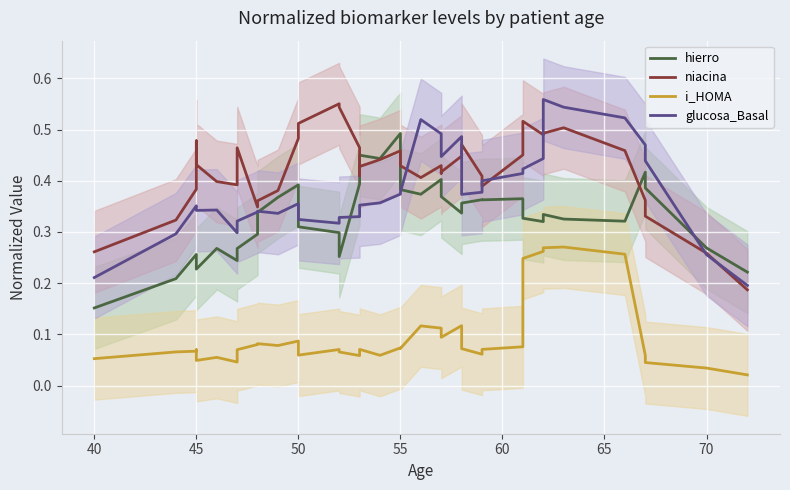

Reading left to right, transcribe all the data shown in this chart.

hierro: 0.2	0.2	0.3	0.2	0.2	0.3	0.2	0.3	0.3	0.3	0.4	0.4	0.3	0.3	0.3	0.3	0.4	0.4	0.4	0.4	0.5	0.4	0.4	0.4	0.4	0.4	0.3	0.4	0.4	0.4	0.4	0.3	0.3	0.3	0.3	0.3	0.4	0.4	0.3	0.2
niacina: 0.3	0.3	0.4	0.5	0.4	0.4	0.4	0.5	0.3	0.4	0.4	0.5	0.5	0.5	0.6	0.5	0.5	0.4	0.4	0.4	0.5	0.4	0.4	0.4	0.4	0.4	0.4	0.5	0.4	0.4	0.5	0.5	0.5	0.5	0.5	0.5	0.4	0.3	0.3	0.2
i_HOMA: 0.1	0.1	0.1	0.1	0.0	0.1	0.0	0.1	0.1	0.1	0.1	0.1	0.1	0.1	0.1	0.1	0.1	0.1	0.1	0.1	0.1	0.1	0.1	0.1	0.1	0.1	0.1	0.1	0.1	0.1	0.1	0.2	0.3	0.3	0.3	0.3	0.1	0.0	0.0	0.0
glucosa_Basal: 0.2	0.3	0.4	0.3	0.3	0.3	0.3	0.3	0.3	0.3	0.3	0.4	0.3	0.3	0.3	0.3	0.3	0.3	0.4	0.4	0.4	0.4	0.5	0.5	0.5	0.4	0.5	0.4	0.4	0.4	0.4	0.4	0.4	0.6	0.5	0.5	0.5	0.4	0.3	0.2